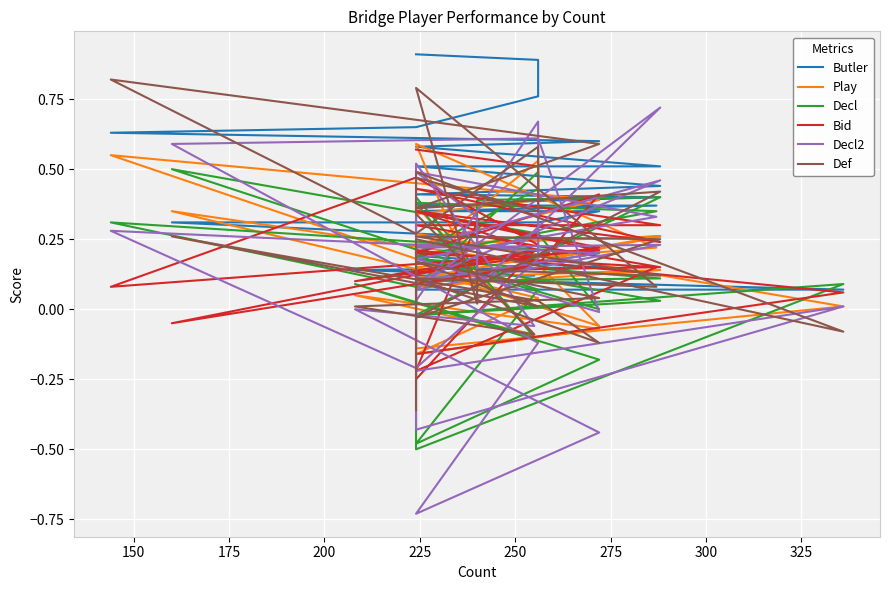

Does the chart display data point markers on the line(s)?

No